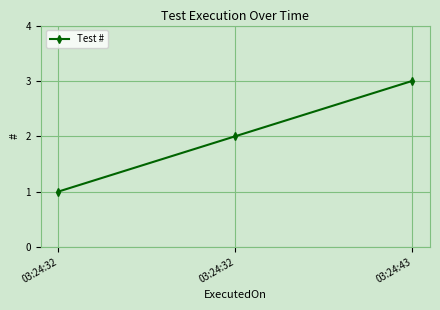

What is the maximum value shown in the chart?

3